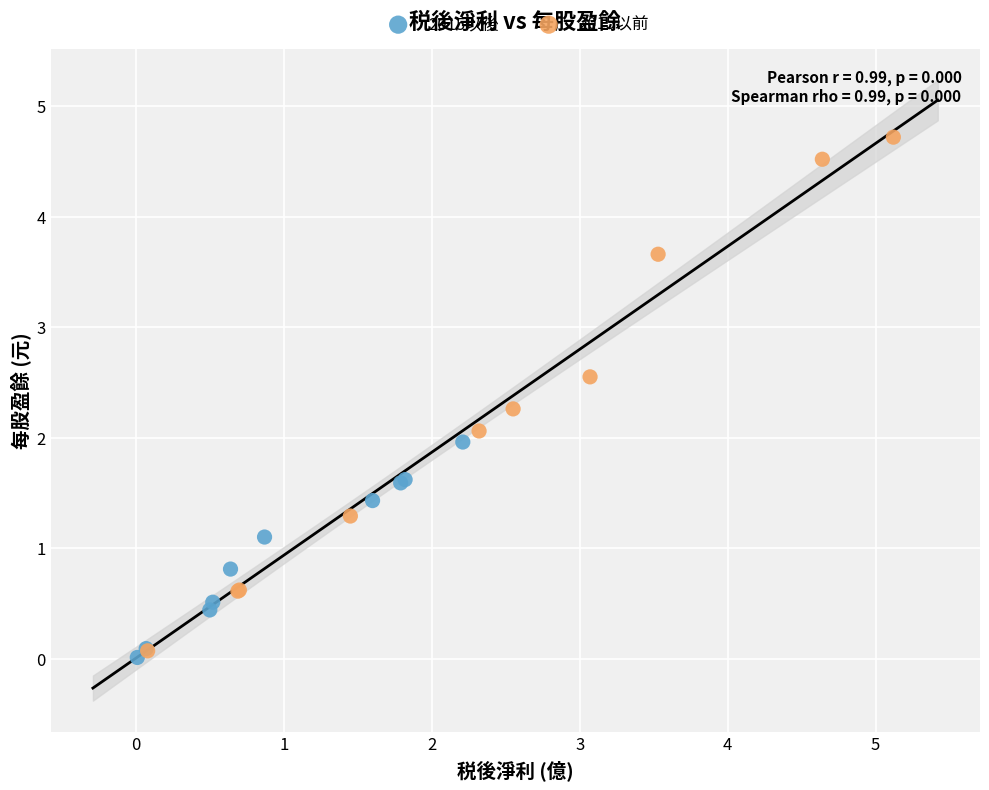

Which series contains the lowest Y value?

2015以後